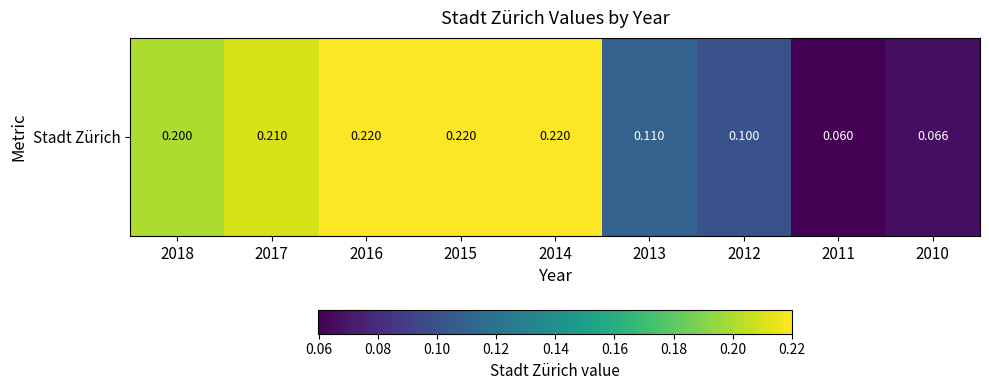

How many values are between 0 and 1?

9